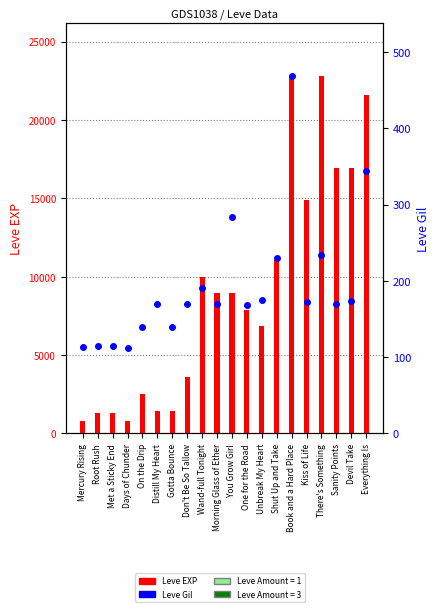

Which series has the largest range (max minus min)?

Leve EXP